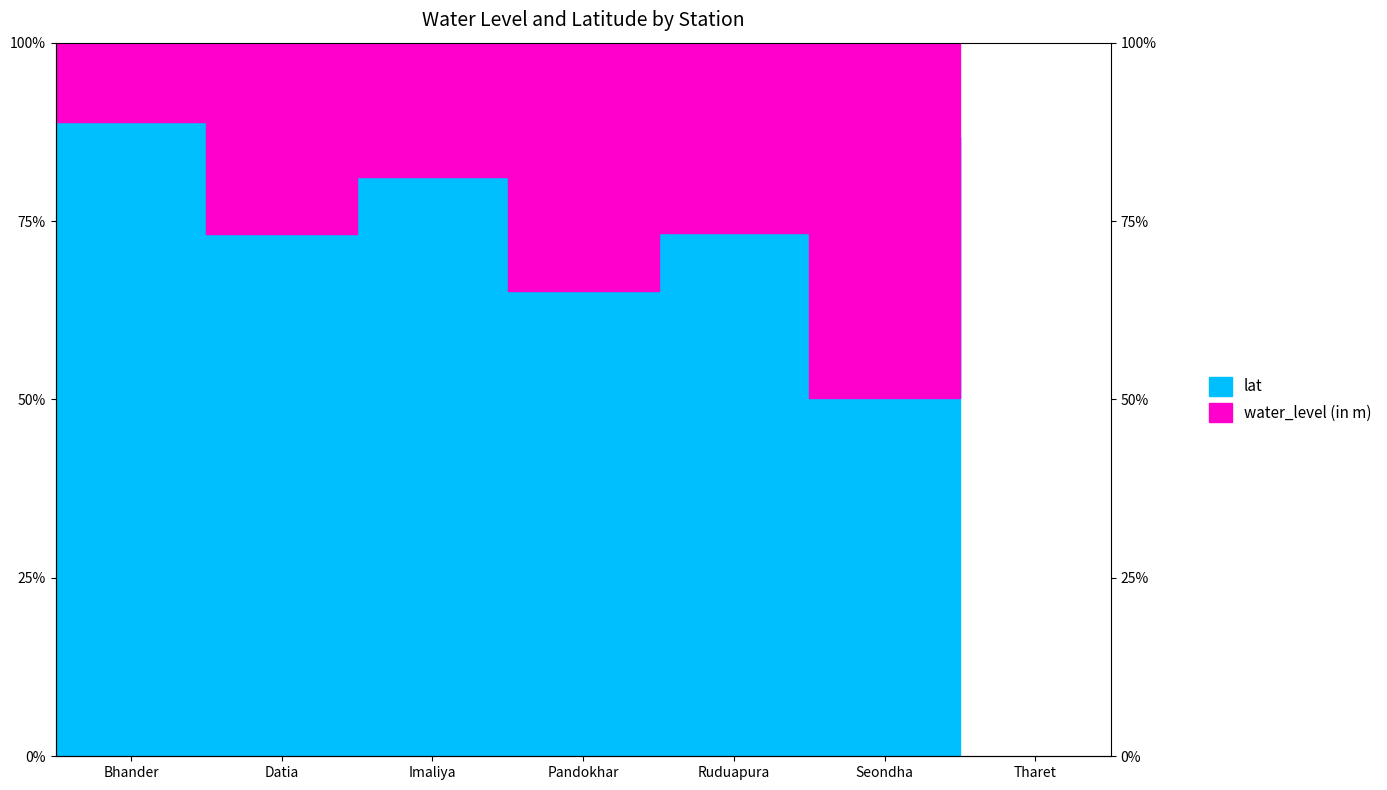

Is it true that the value at Tharet is 145.9?

False